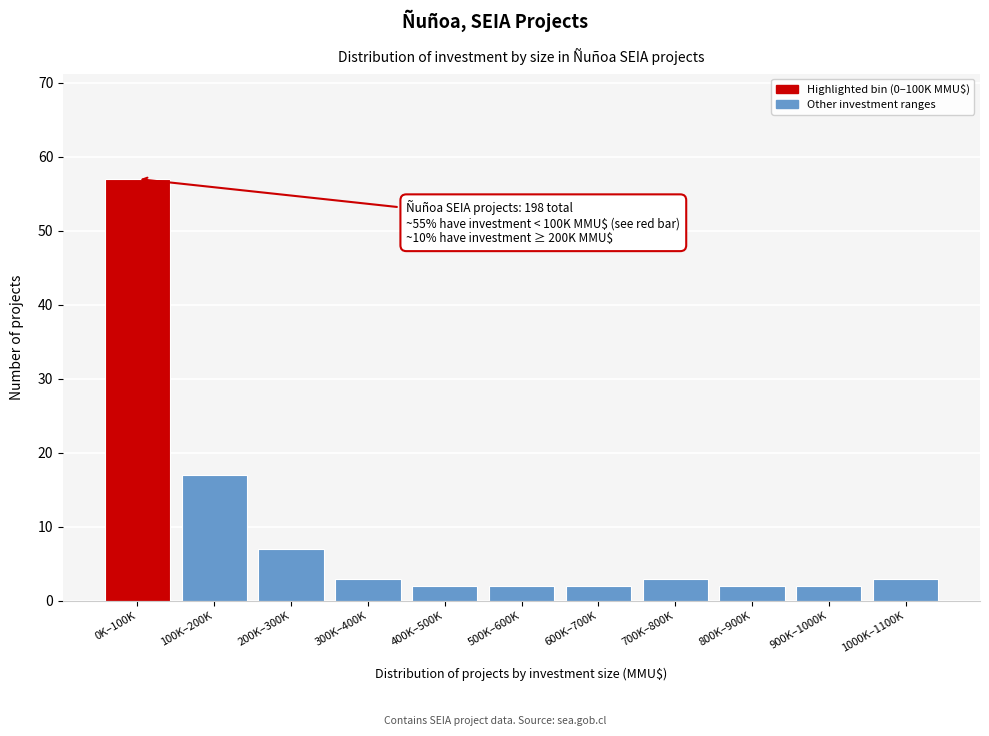

Reading left to right, transcribe all the data shown in this chart.

57	17	7	3	2	2	2	3	2	2	3